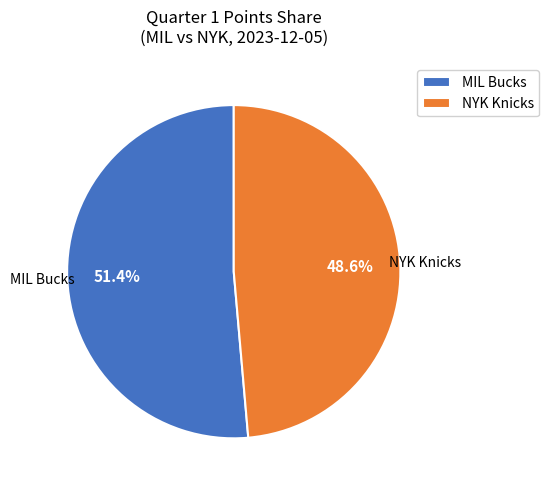

Which has a higher value, NYK Knicks or MIL Bucks?

MIL Bucks